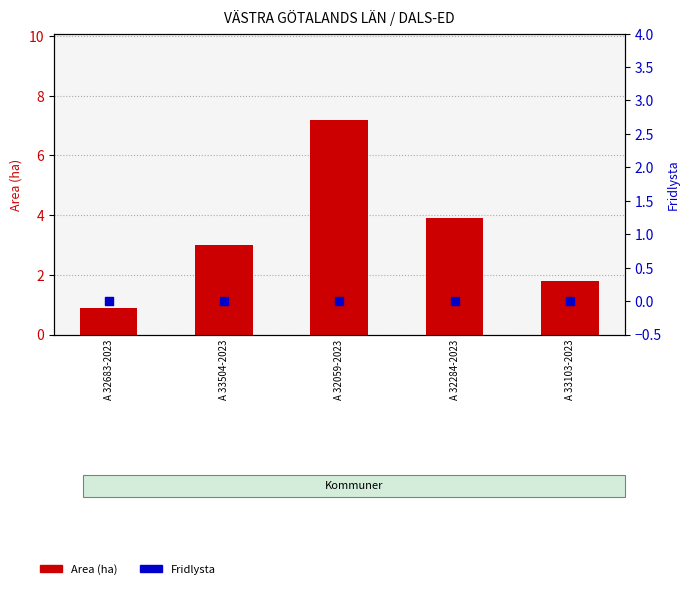

What are all the series names shown in the legend?

Area (ha), Fridlysta